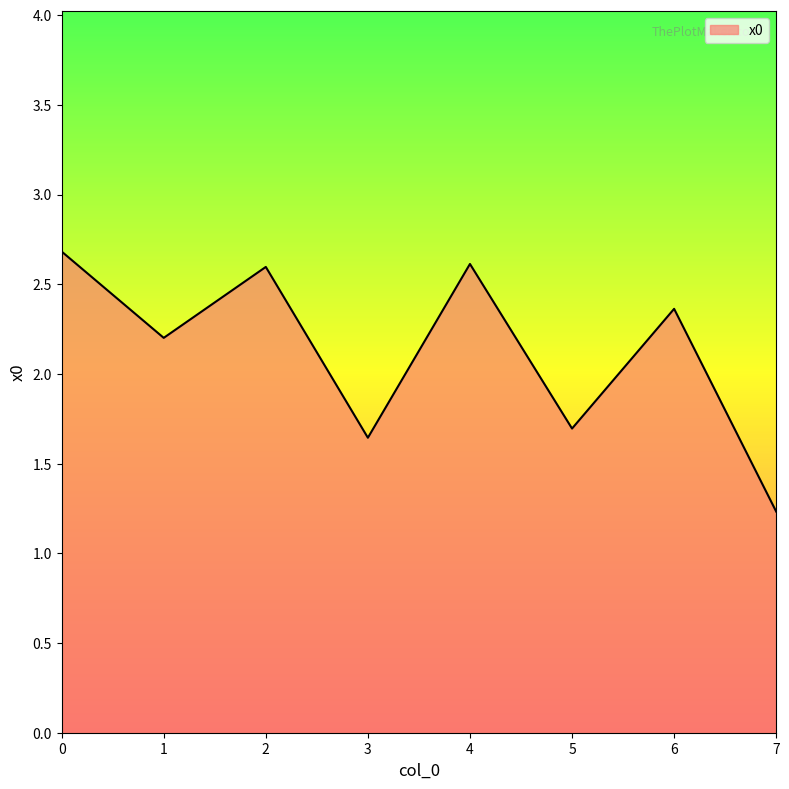

What is the change in value from 1 to 6?

+0.2